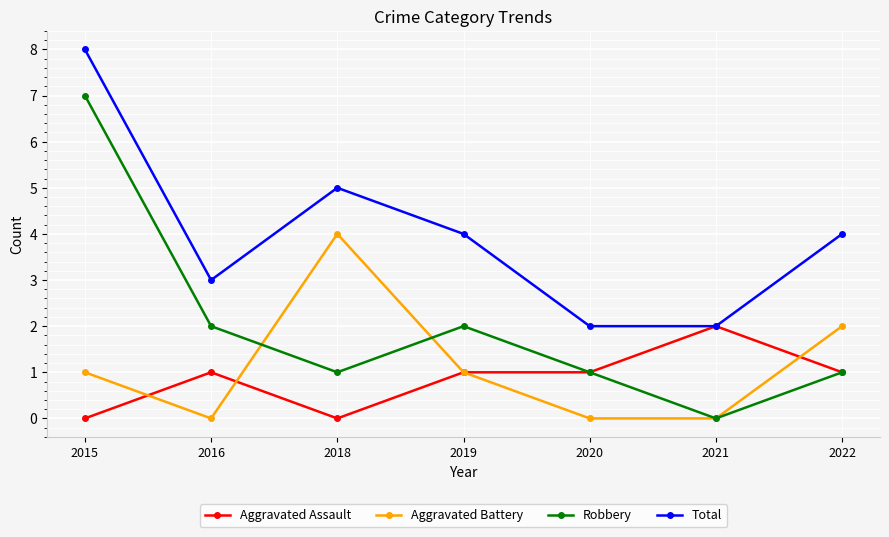

What is the difference between the Robbery values at 2015 and 2018?

6